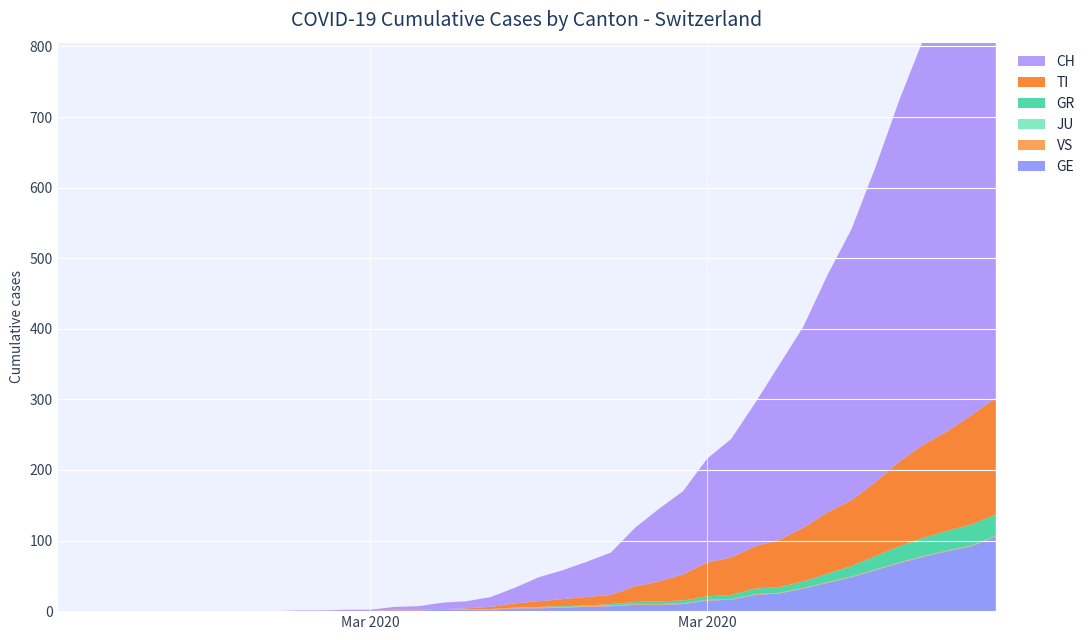

Reading right to left, what are all the values shown in this chart?

CH: 767	700	639	575	513	446	384	336	285	248	203	168	147	118	103	83	60	50	41	34	22	14	10	9	5	4	2	2	1	1	0	0	0	0	0	0	0	0	0	0
TI: 165	155	141	132	120	105	93	87	76	67	60	53	48	37	28	22	13	12	10	8	6	3	1	1	1	1	0	0	0	0	0	0	0	0	0	0	0	0	0	0
GR: 30	30	28	26	23	19	15	12	9	8	8	6	5	4	4	3	2	1	1	1	0	0	0	0	0	0	0	0	0	0	0	0	0	0	0	0	0	0	0	0
JU: 0	0	0	0	0	0	0	0	0	0	0	0	0	0	0	0	0	0	0	0	0	0	0	0	0	0	0	0	0	0	0	0	0	0	0	0	0	0	0	0
VS: 1	1	1	1	1	1	1	1	1	1	1	1	1	1	1	1	1	1	1	1	1	1	1	0	0	0	0	0	0	0	0	0	0	0	0	0	0	0	0	0
GE: 106	92	85	77	68	58	48	40	32	25	23	16	15	10	9	9	7	6	5	4	4	2	2	2	1	1	0	0	0	0	0	0	0	0	0	0	0	0	0	0